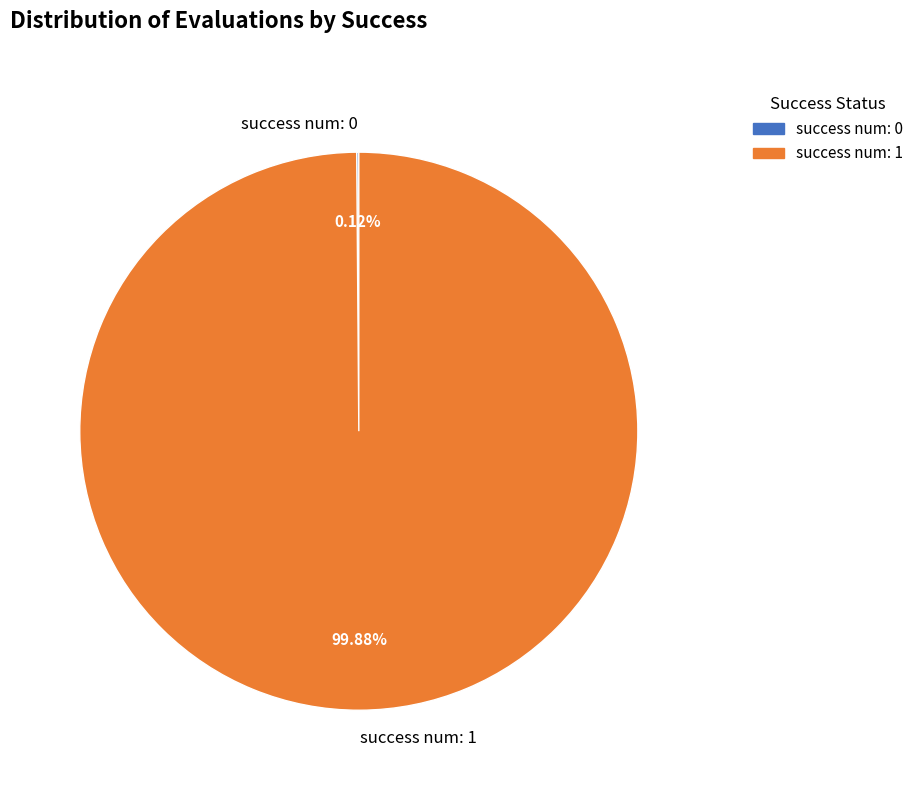

Does any single category account for the majority?

Yes